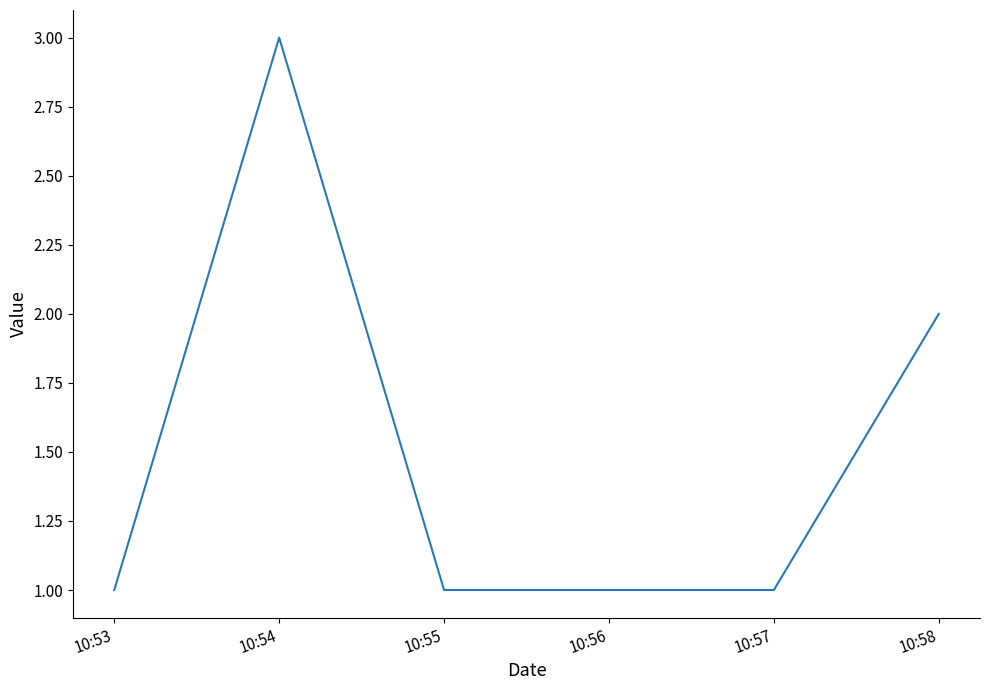

Where is the first local maximum?

10:54